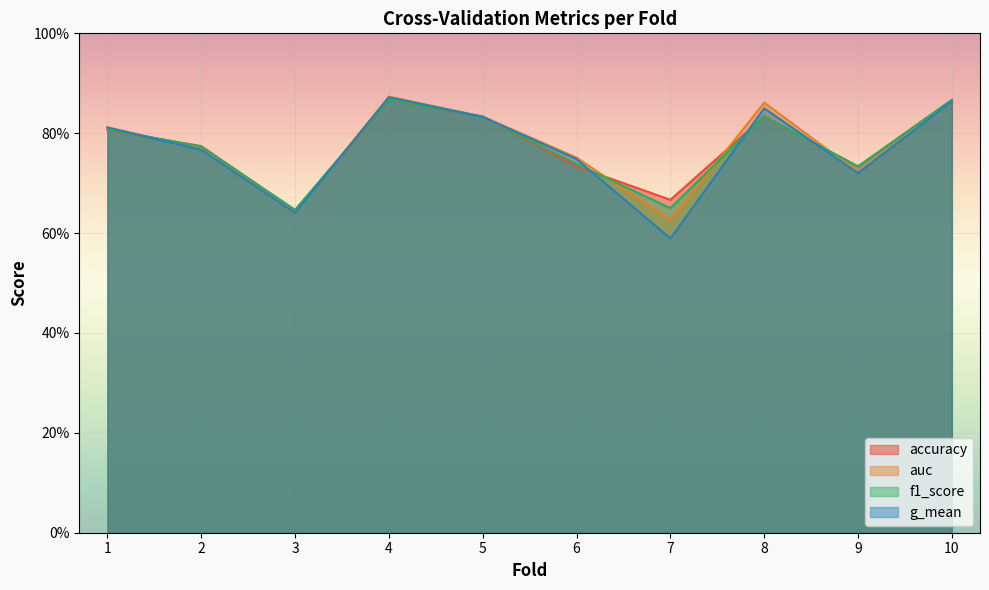

At which category is the sum across all series the highest?

4